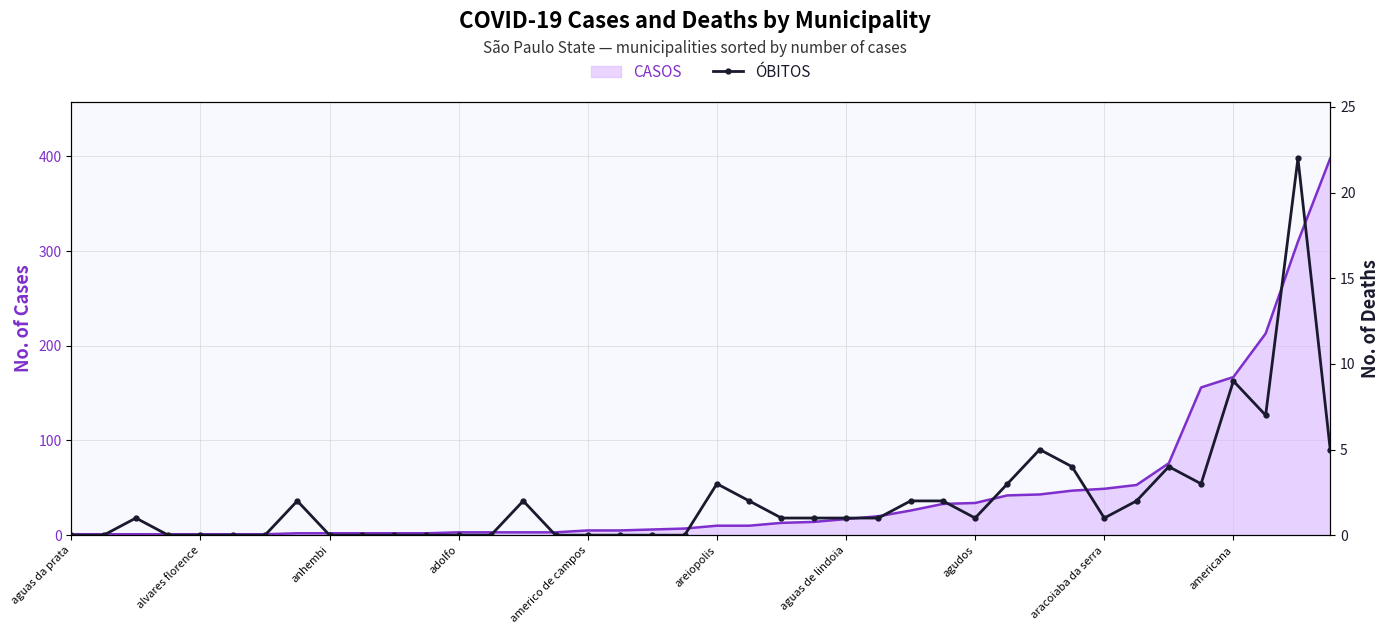

What is the difference between the maximum and second lowest values?

22